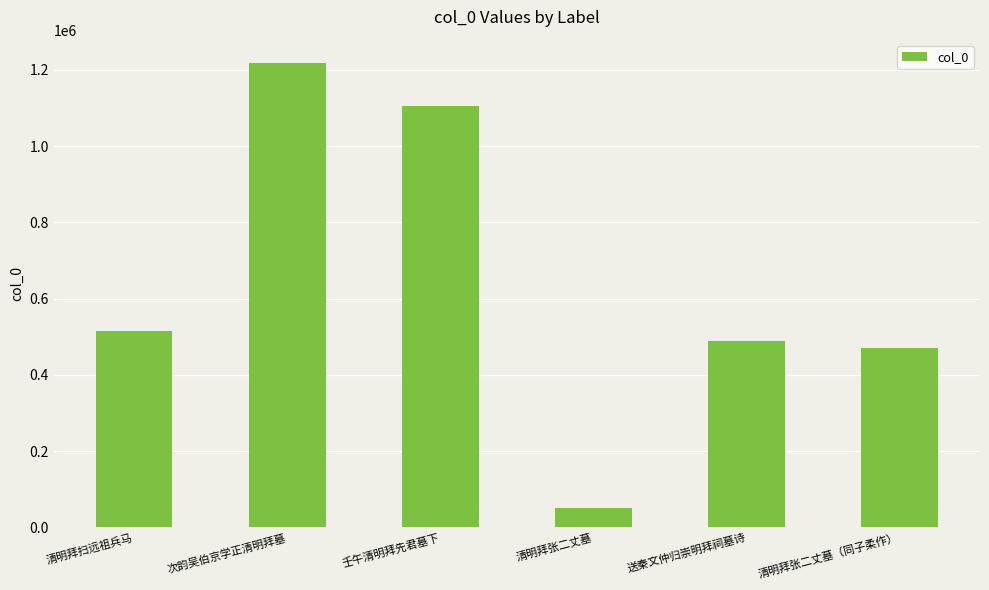

Rank the categories by value from lowest to highest.

清明拜张二丈墓, 清明拜张二丈墓（同子柔作）, 送秦文仲归崇明拜祠墓诗, 清明拜扫远祖兵马, 壬午清明拜先君墓下, 次韵吴伯京学正清明拜墓